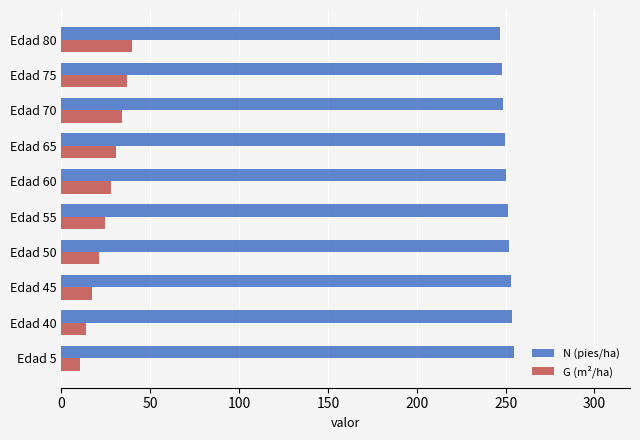

Which series has the largest range (max minus min)?

G (m²/ha)